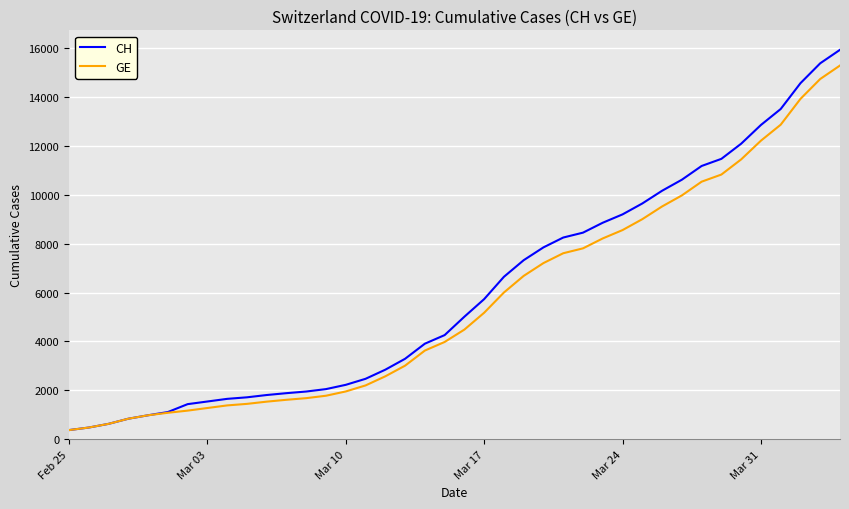

What is the minimum value for CH?

375